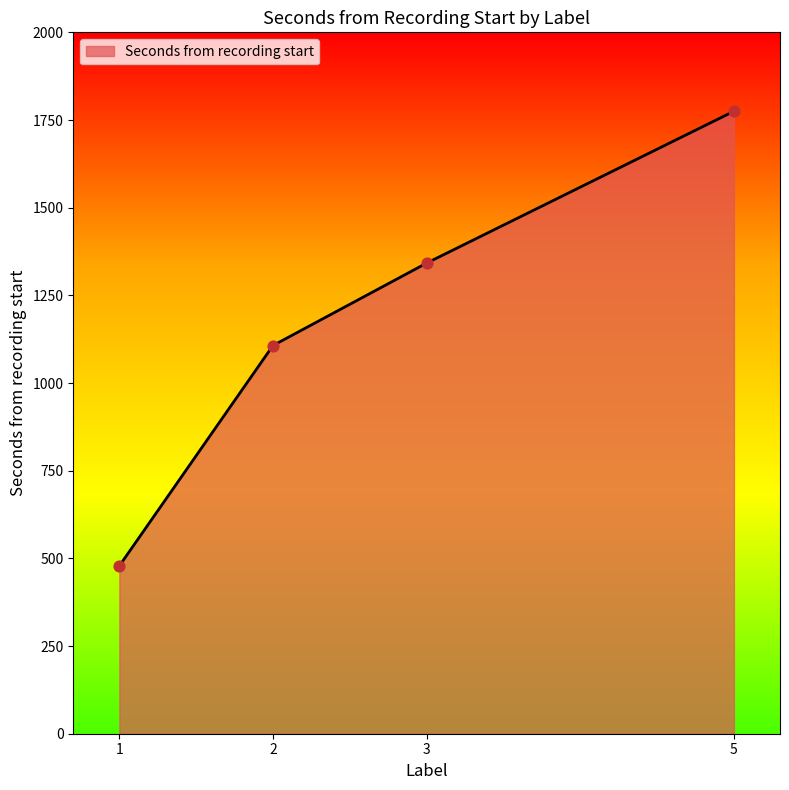

Between 1 and 5, which is larger?

5